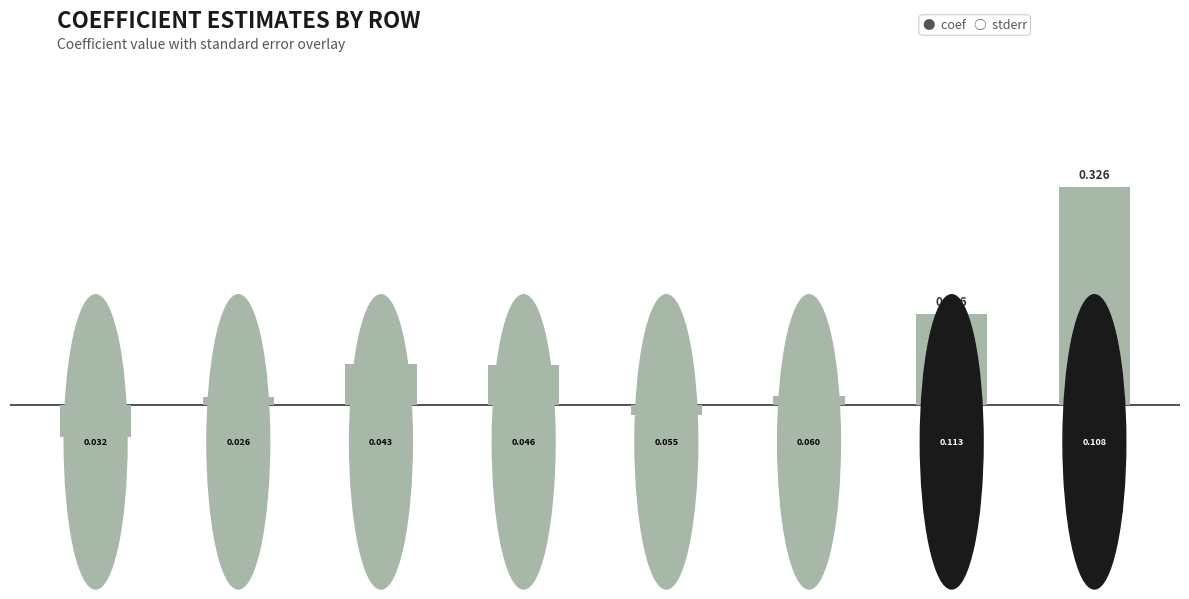

What is the greatest value displayed?

0.3